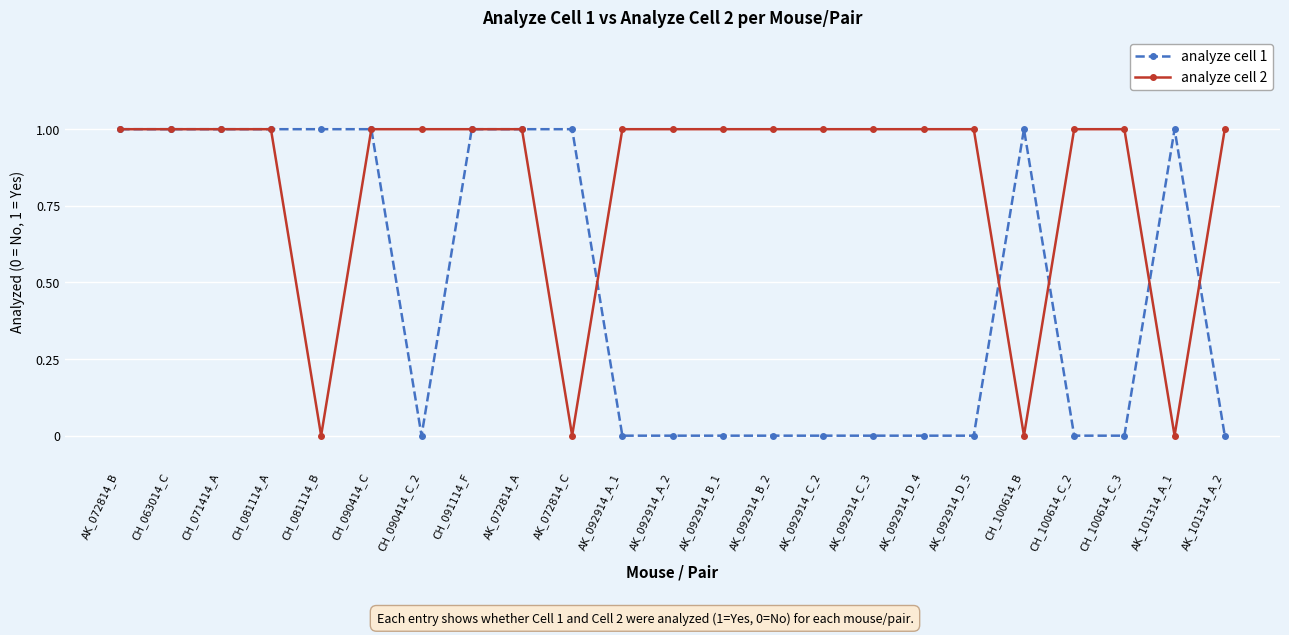

What is the highest value of the analyze cell 1 series?

1